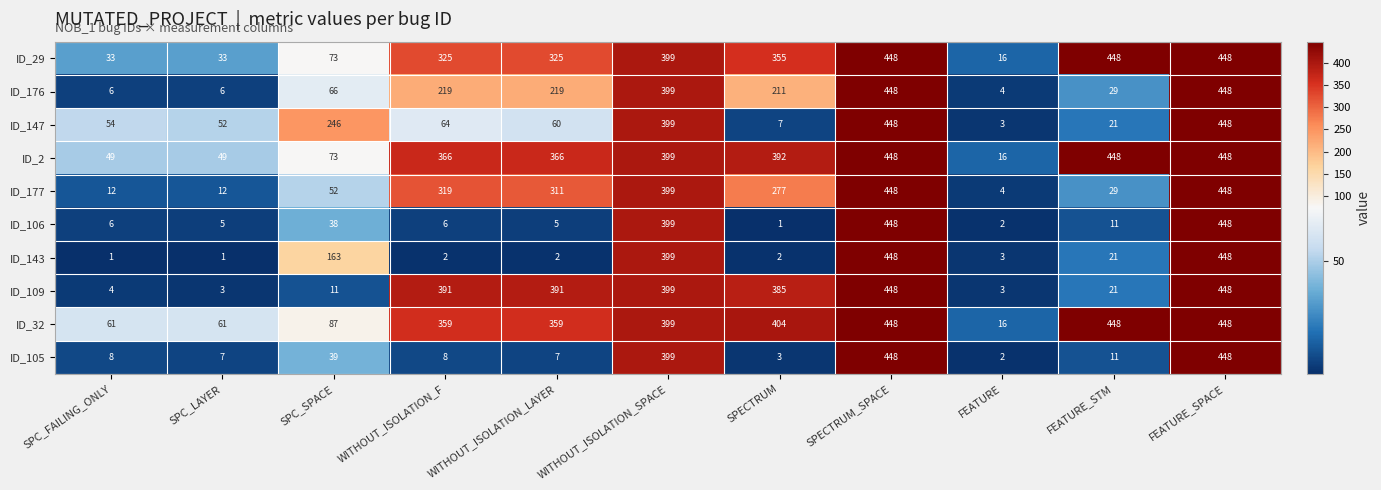

What is the total value across all series at FEATURE?

69